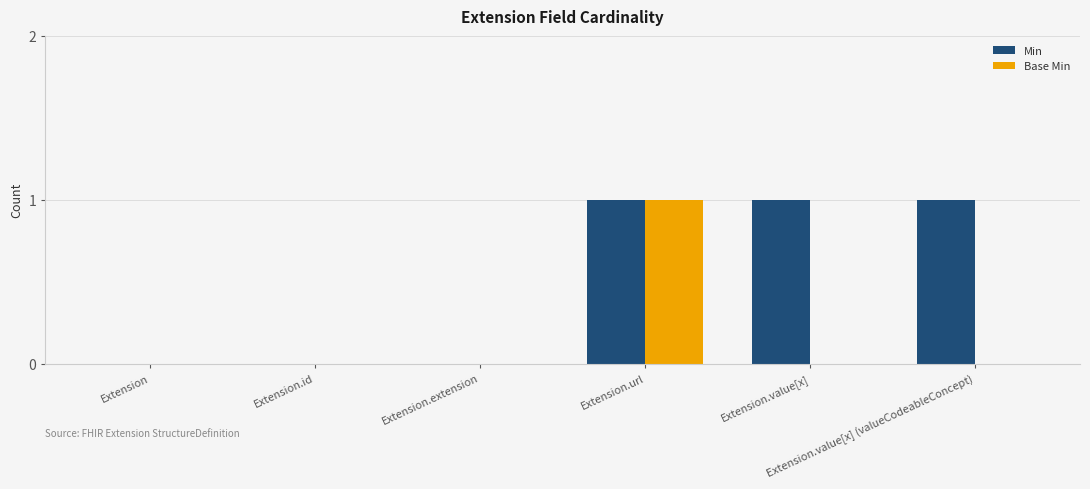

Which series has the largest total across all categories?

Min